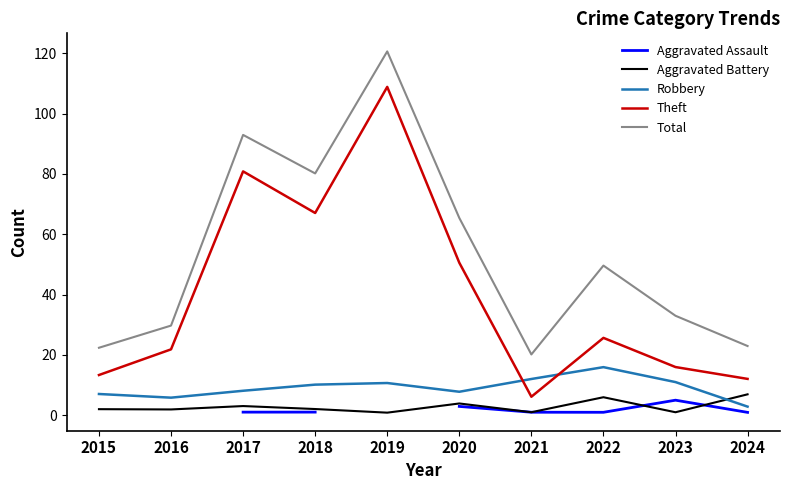

At which label does Theft reach its peak?

2019